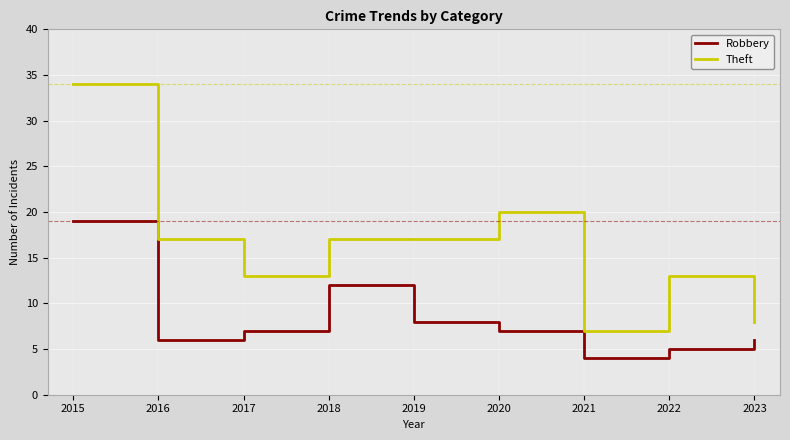

How many lines are shown in the chart?

2